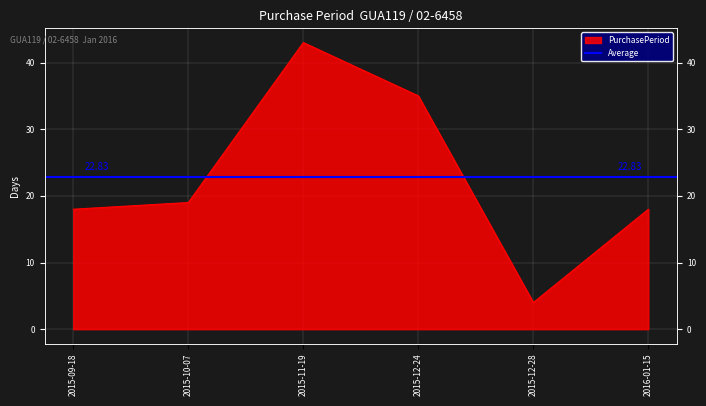

Reading right to left, list all the values displayed in this chart.

18	4	35	43	19	18